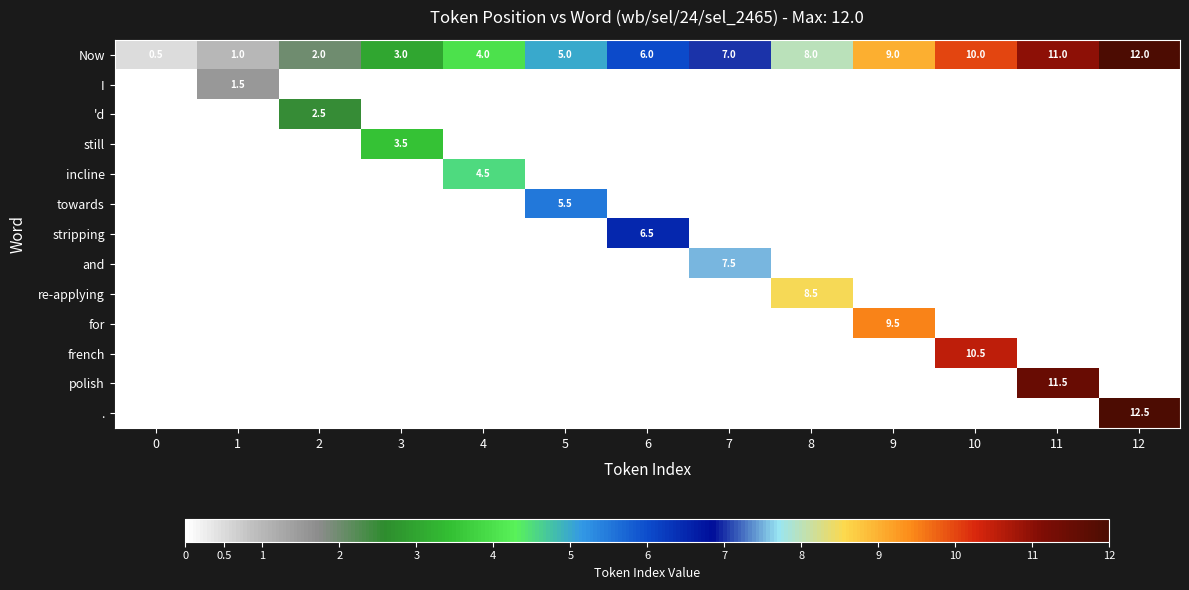

What is the total value across all series at 10?

20.5